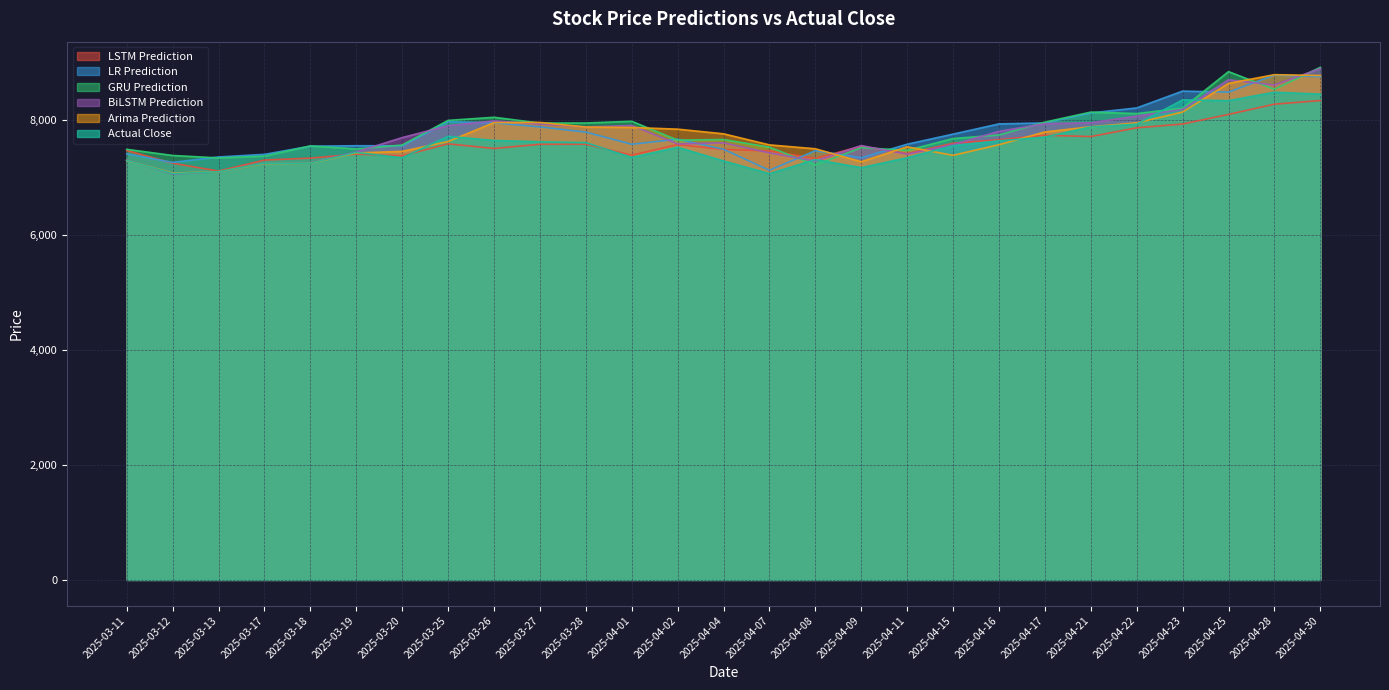

What are all the series names shown in the legend?

LSTM Prediction, LR Prediction, GRU Prediction, BiLSTM Prediction, Arima Prediction, Actual Close